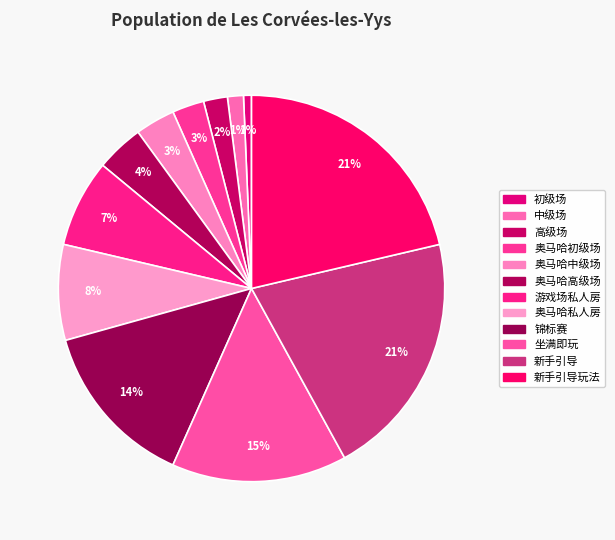

Which category has the biggest portion of the pie?

新手引导玩法